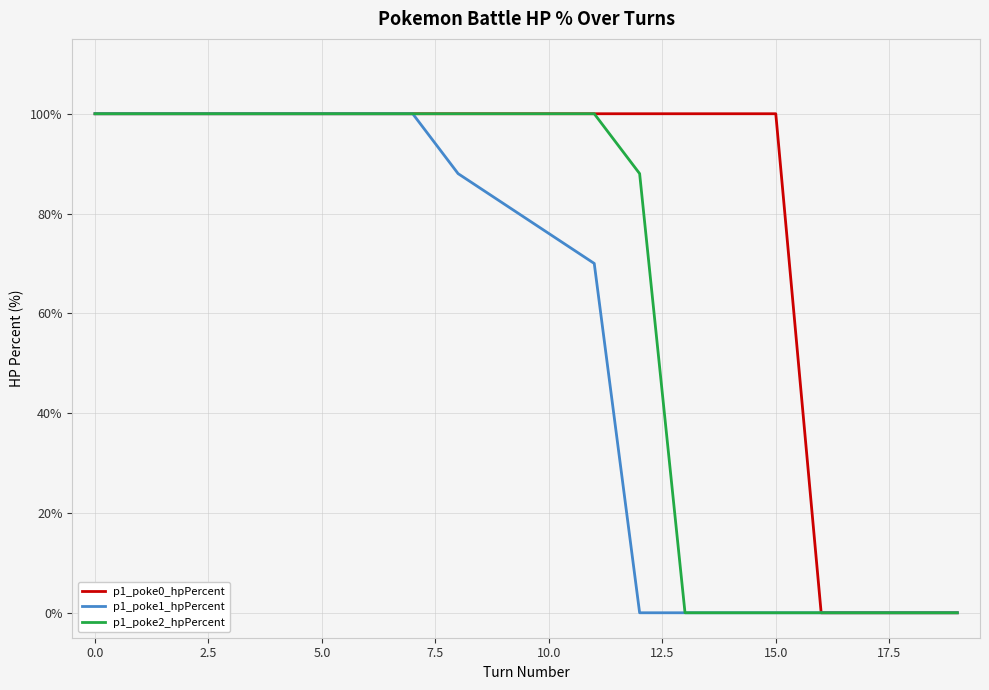

Which series has the largest total across all categories?

p1_poke0_hpPercent